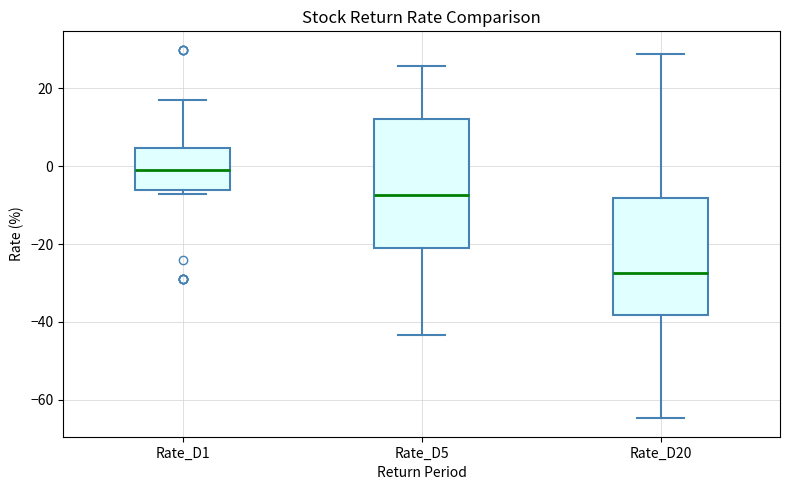

Where is the lower edge of the box for Rate_D1 on the y-axis? The values are not printed on the chart, so give them approximately, as read against the axis.

-6